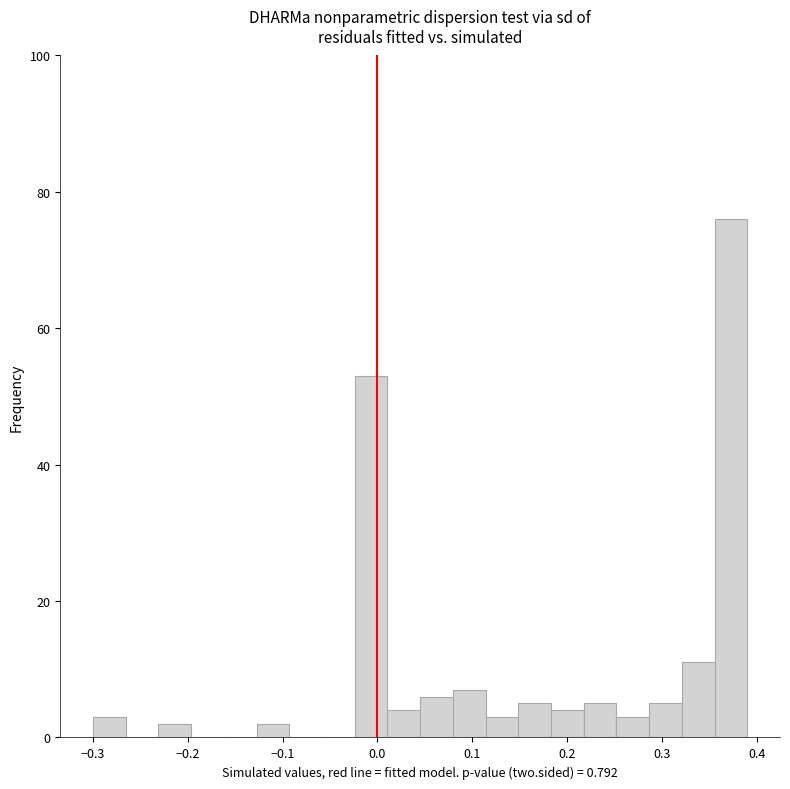

Read against the x-axis, roughly where is the centre of the tallest bar?

0.37